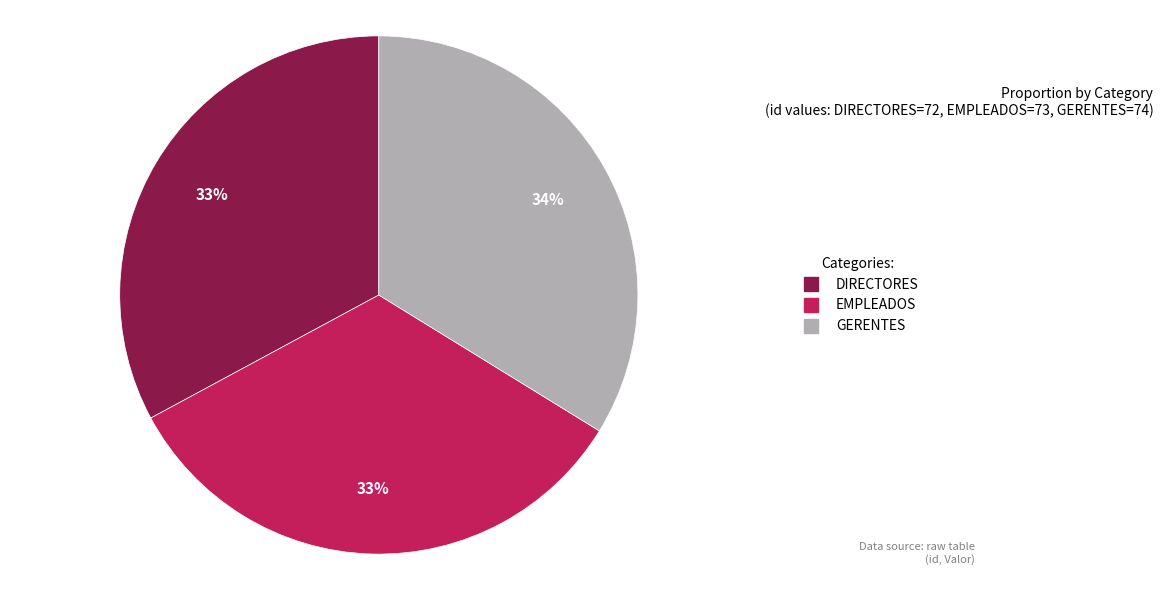

To the nearest percent, what is the average slice percentage?

33%